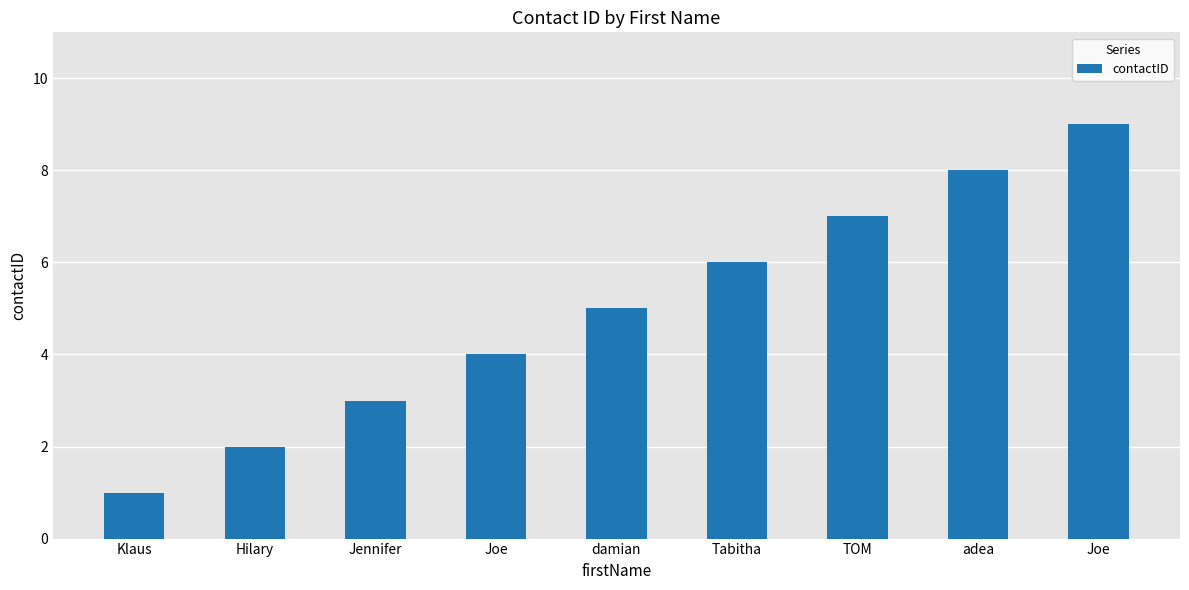

Which label corresponds to the smallest value in the chart?

Klaus